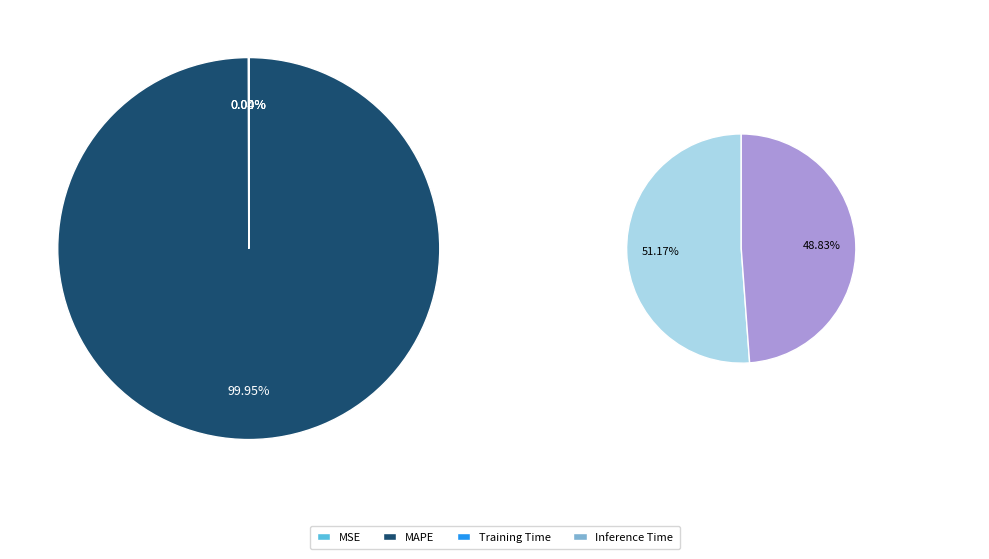

What is the smallest slice in the pie chart?

Inference Time